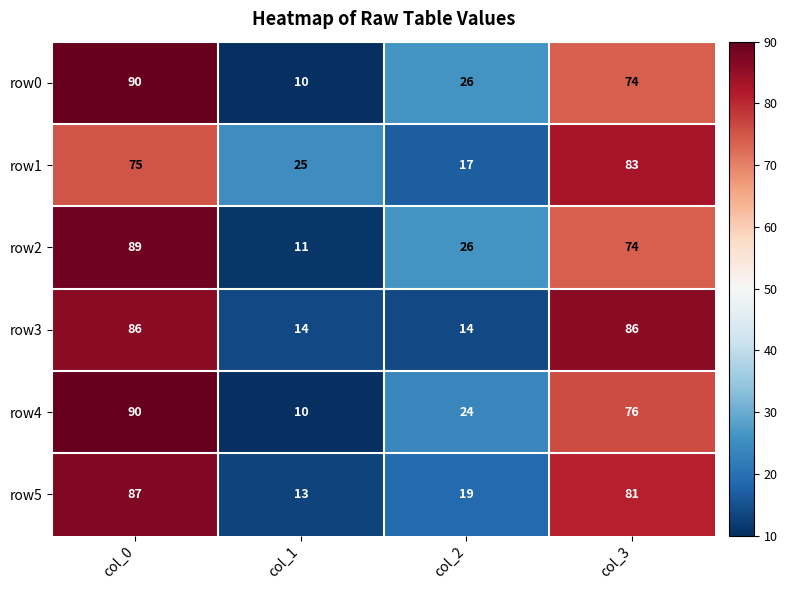

True or false: row3 has a value of 22 at col_1.

False